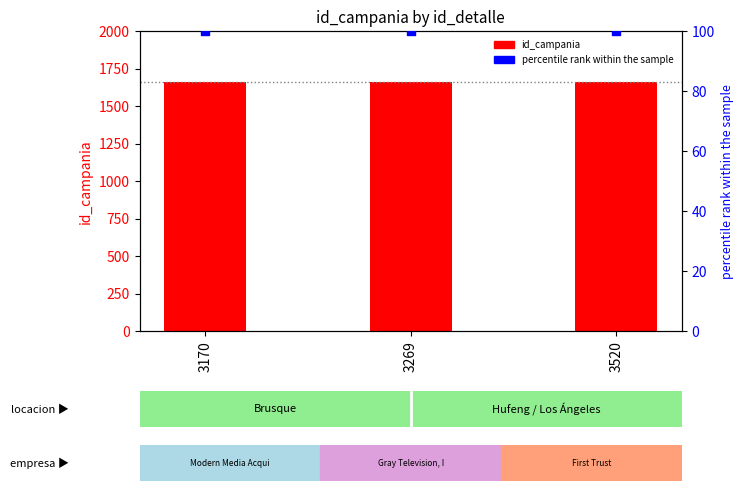

Which series has the largest total across all categories?

id_campania